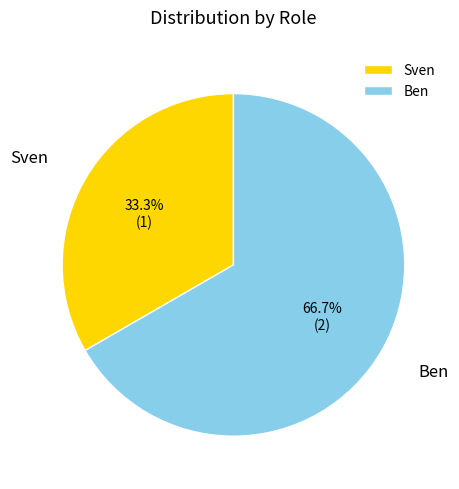

To the nearest percent, what is the combined percentage of Sven and Ben?

100%